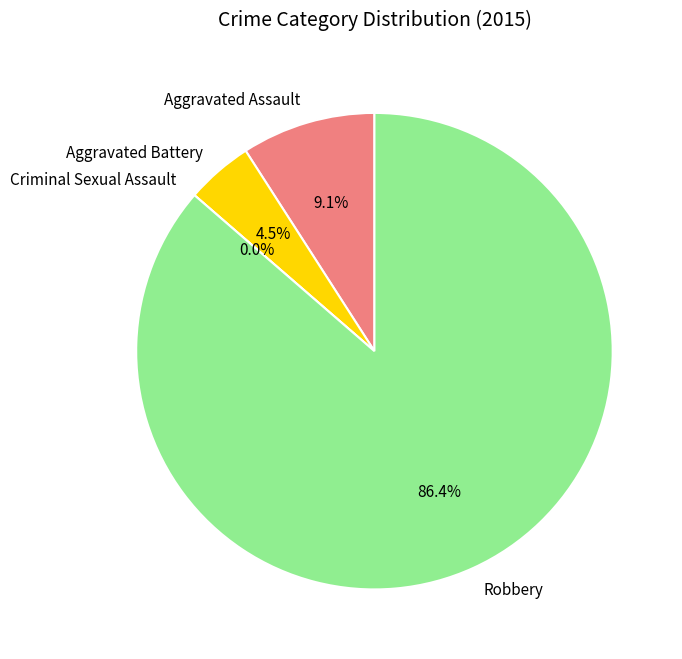

Is it true that Aggravated Battery is 5% of the pie?

True